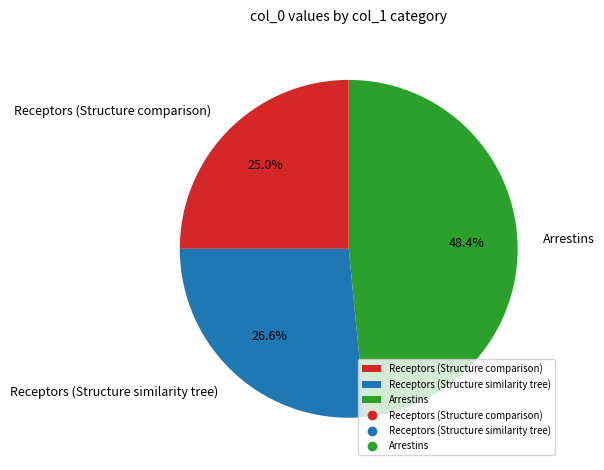

What percentage is the Receptors (Structure similarity tree) slice, to the nearest percent?

27%